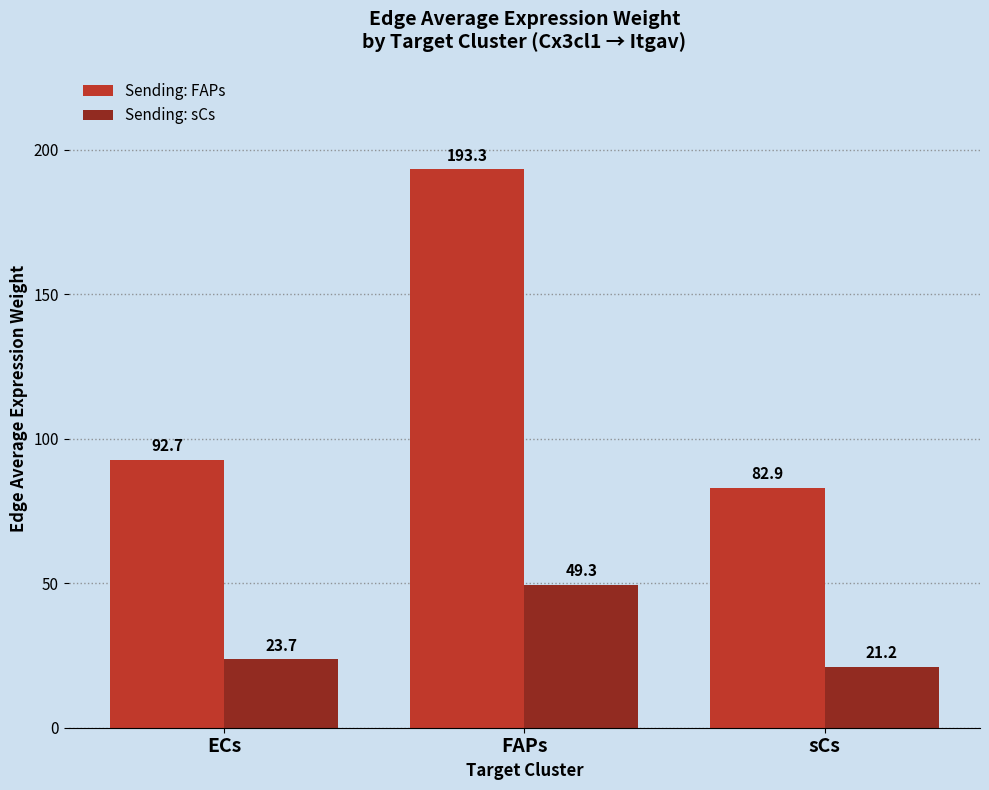

What is the sum of the Sending: FAPs values at FAPs and ECs?

285.9